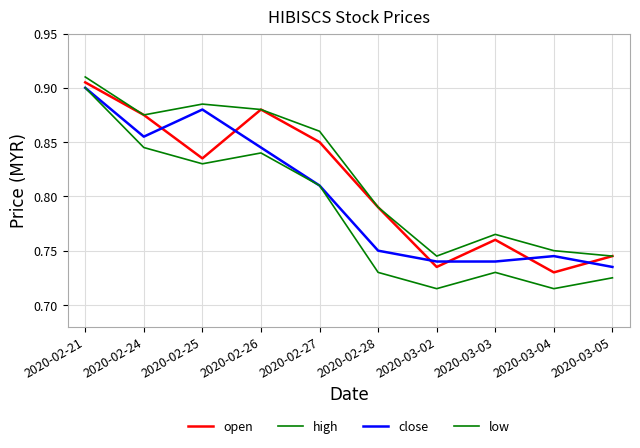

Does the chart display data point markers on the line(s)?

No